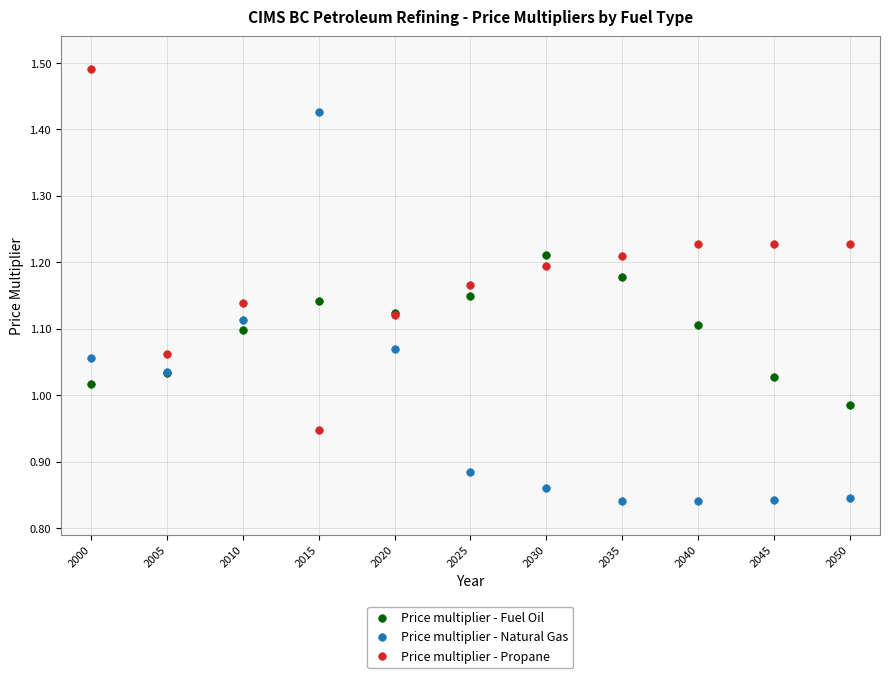

Which series reaches the maximum Y coordinate?

Price multiplier - Propane